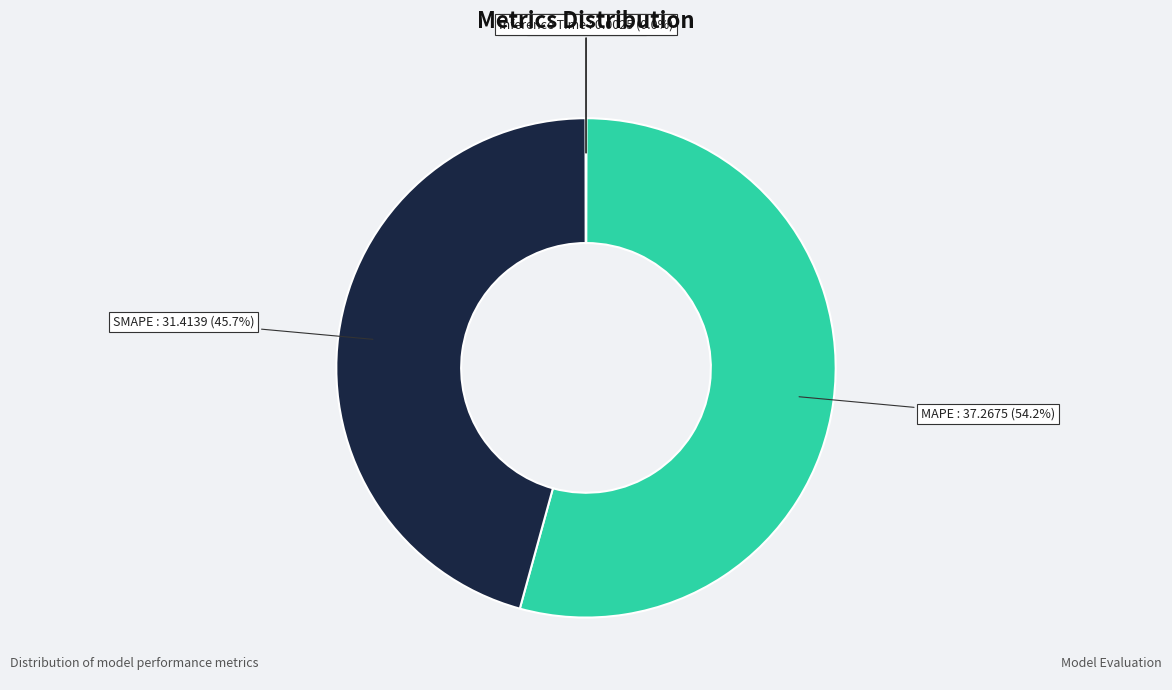

Which has a higher value, SMAPE or MAPE?

MAPE